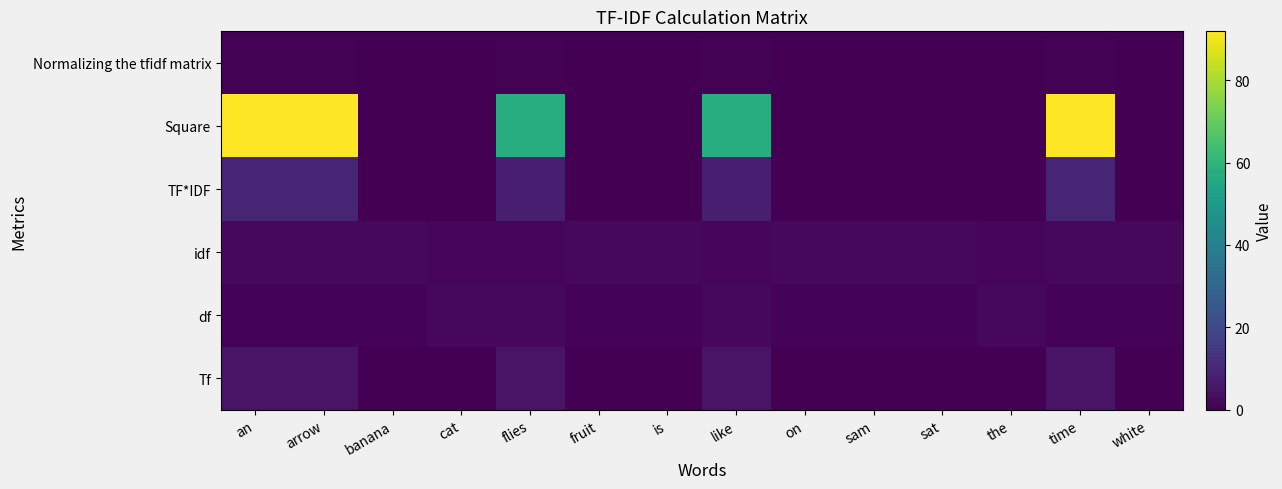

Reading left to right, transcribe all the data shown in this chart.

Tf: an=5.0	arrow=5.0	banana=0.0	cat=0.0	flies=5.0	fruit=0.0	is=0.0	like=5.0	on=0.0	sam=0.0	sat=0.0	the=0.0	time=5.0	white=0.0
df: an=1.0	arrow=1.0	banana=1.0	cat=2.0	flies=2.0	fruit=1.0	is=1.0	like=2.0	on=1.0	sam=1.0	sat=1.0	the=2.0	time=1.0	white=1.0
idf: an=1.9	arrow=1.9	banana=1.9	cat=1.5	flies=1.5	fruit=1.9	is=1.9	like=1.5	on=1.9	sam=1.9	sat=1.9	the=1.5	time=1.9	white=1.9
TF*IDF: an=9.6	arrow=9.6	banana=0.0	cat=0.0	flies=7.6	fruit=0.0	is=0.0	like=7.6	on=0.0	sam=0.0	sat=0.0	the=0.0	time=9.6	white=0.0
Square: an=91.8	arrow=91.8	banana=0.0	cat=0.0	flies=57.1	fruit=0.0	is=0.0	like=57.1	on=0.0	sam=0.0	sat=0.0	the=0.0	time=91.8	white=0.0
Normalizing the tfidf matrix: an=0.5	arrow=0.5	banana=0.0	cat=0.0	flies=0.4	fruit=0.0	is=0.0	like=0.4	on=0.0	sam=0.0	sat=0.0	the=0.0	time=0.5	white=0.0